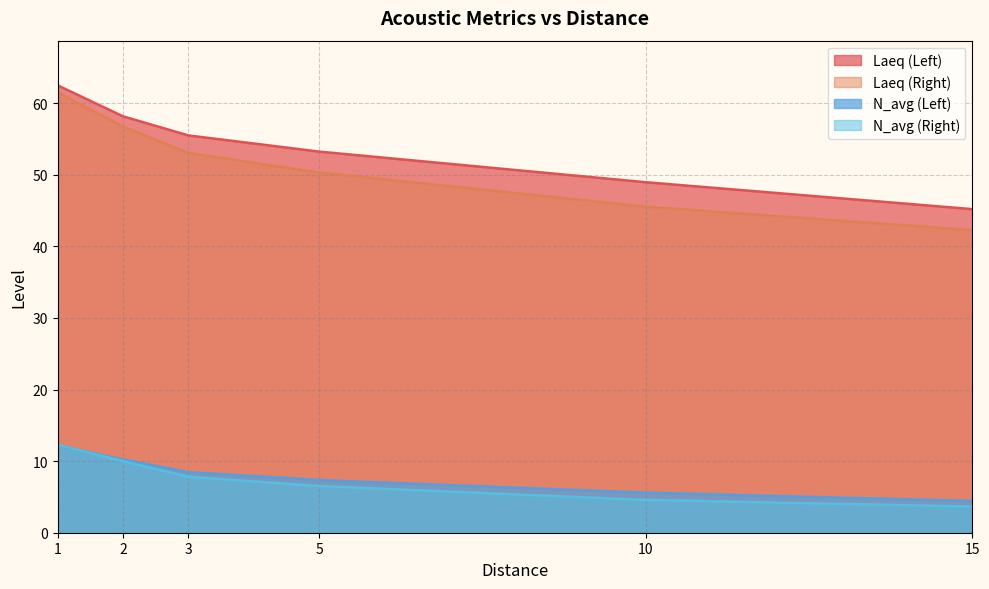

At which label does N_avg (Right) first exceed 7?

1